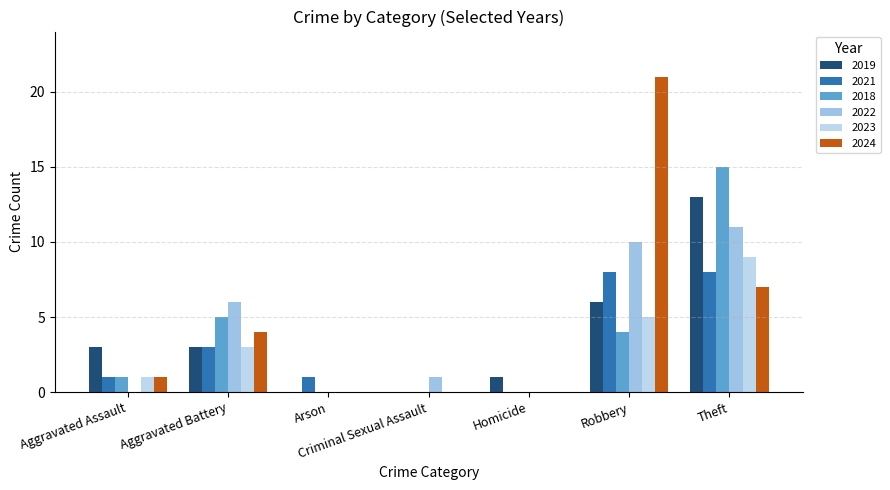

Is it true that 2019 equals 5 at Aggravated Battery?

False